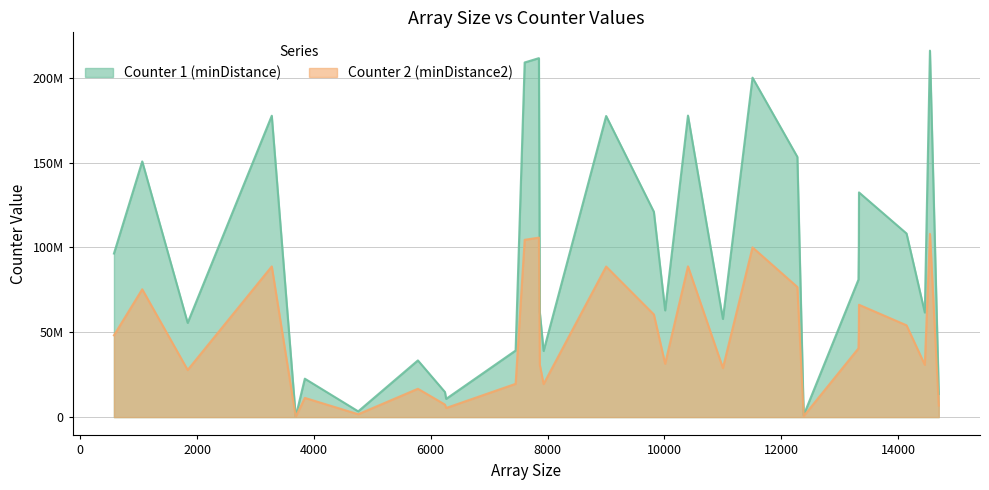

What are all the series names shown in the legend?

Counter 1 (minDistance), Counter 2 (minDistance2)